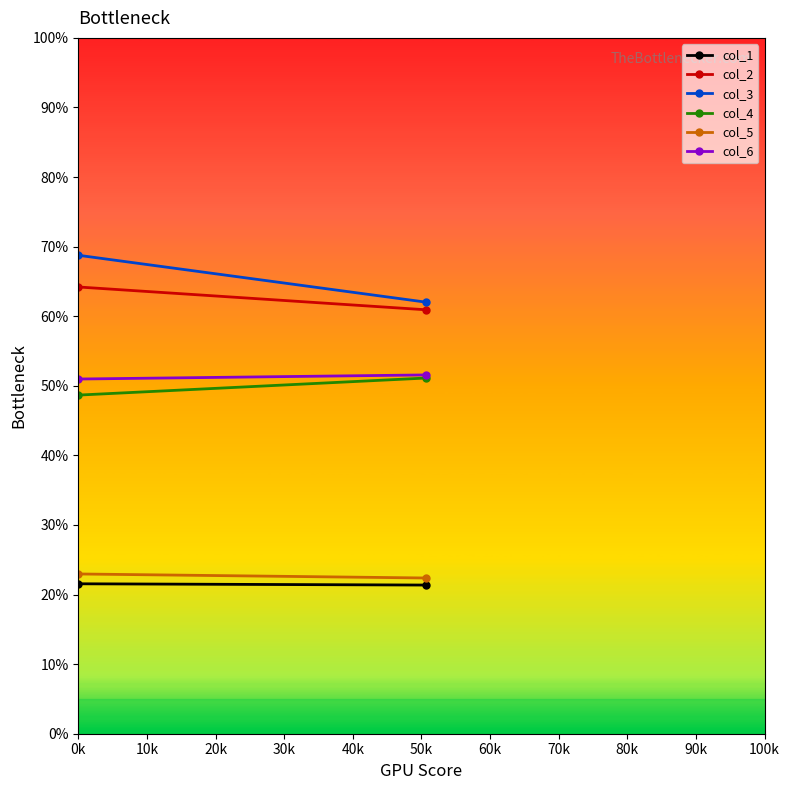

How many data points in col_6 are above 51?

1